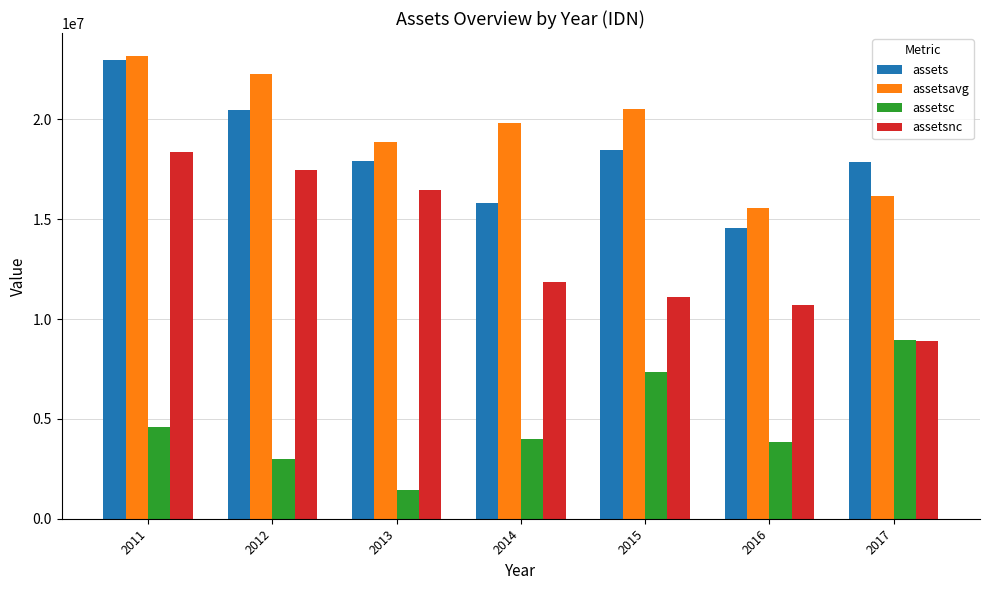

What are all the series names shown in the legend?

assets, assetsavg, assetsc, assetsnc